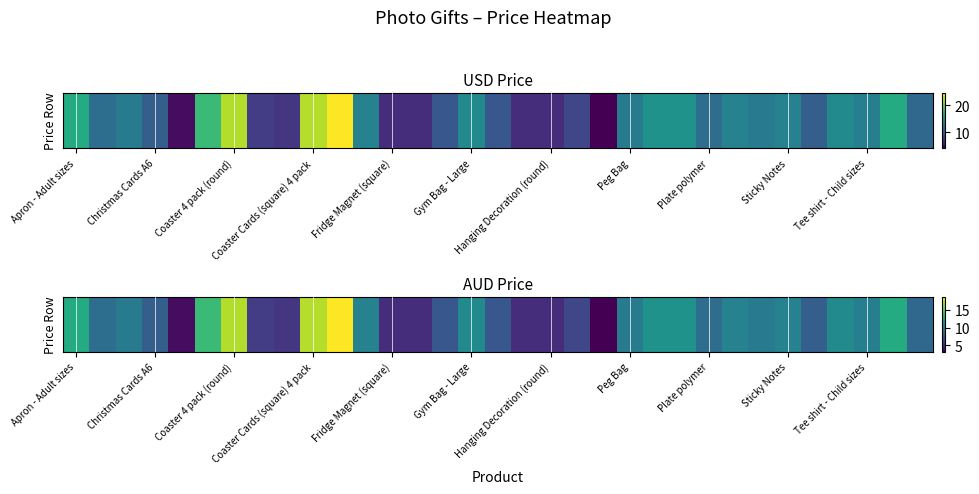

Reading right to left, transcribe all the data shown in this chart.

8.4	12.7	9.8	10.5	7.9	10.0	9.5	10.0	8.7	11.1	11.1	9.5	3.2	6.5	5.3	5.3	7.4	10.5	7.4	5.3	5.3	10.0	18.6	16.9	5.7	6.0	16.8	13.7	3.7	7.9	9.5	8.8	12.7